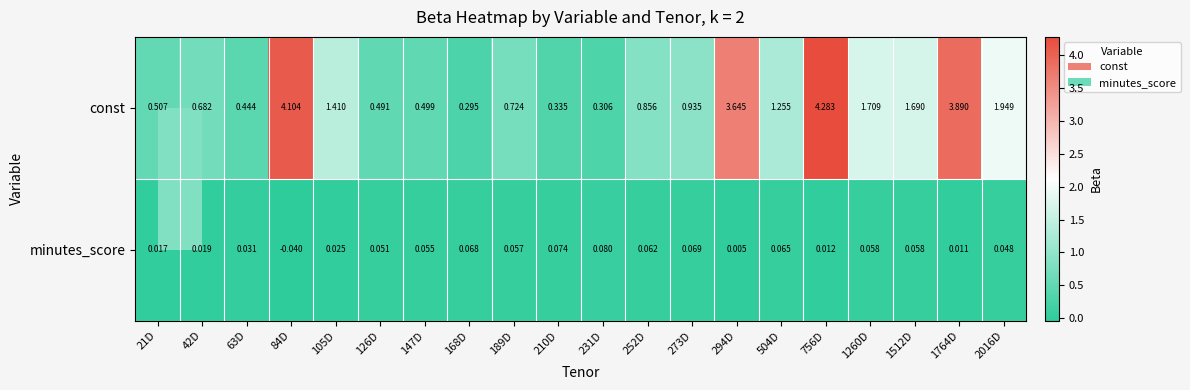

At 84D, list the series in order from largest to smallest.

const, minutes_score